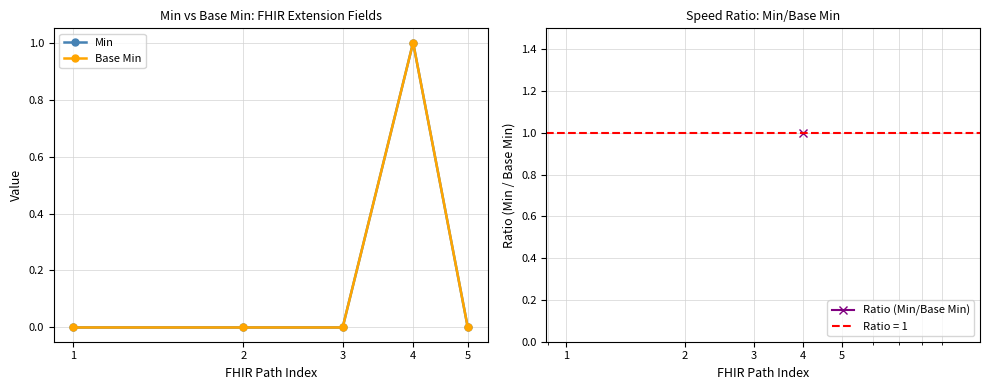

True or false: Min and Ratio (Min/Base Min) intersect in this chart.

False